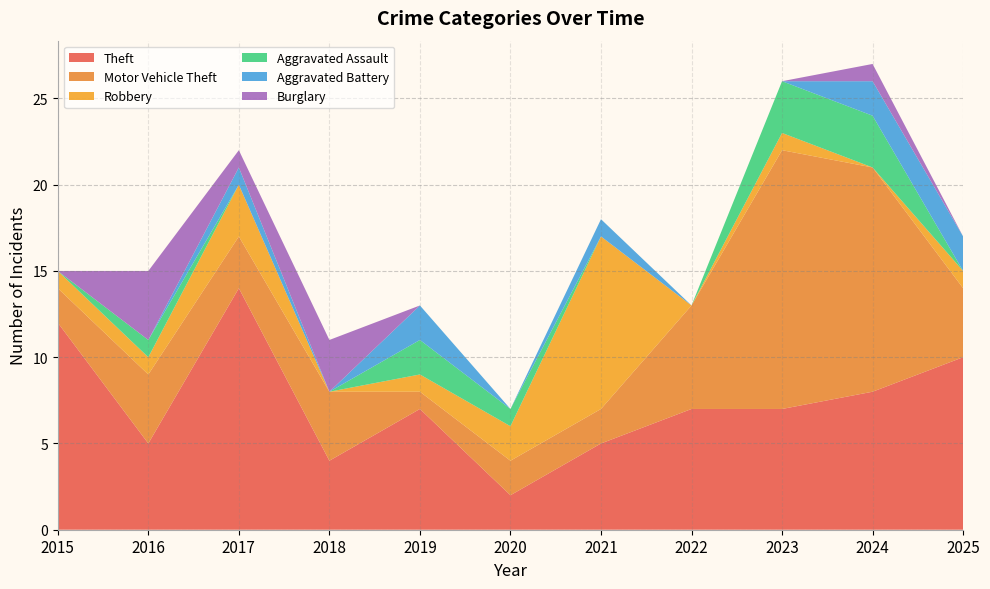

Reading left to right, list all the values displayed in this chart.

Theft: 2015=12	2016=5	2017=14	2018=4	2019=7	2020=2	2021=5	2022=7	2023=7	2024=8	2025=10
Motor Vehicle Theft: 2015=2	2016=4	2017=3	2018=4	2019=1	2020=2	2021=2	2022=6	2023=15	2024=13	2025=4
Robbery: 2015=1	2016=1	2017=3	2018=0	2019=1	2020=2	2021=10	2022=0	2023=1	2024=0	2025=1
Aggravated Assault: 2015=0	2016=1	2017=0	2018=0	2019=2	2020=1	2021=0	2022=0	2023=3	2024=3	2025=0
Aggravated Battery: 2015=0	2016=0	2017=1	2018=0	2019=2	2020=0	2021=1	2022=0	2023=0	2024=2	2025=2
Burglary: 2015=0	2016=4	2017=1	2018=3	2019=0	2020=0	2021=0	2022=0	2023=0	2024=1	2025=0